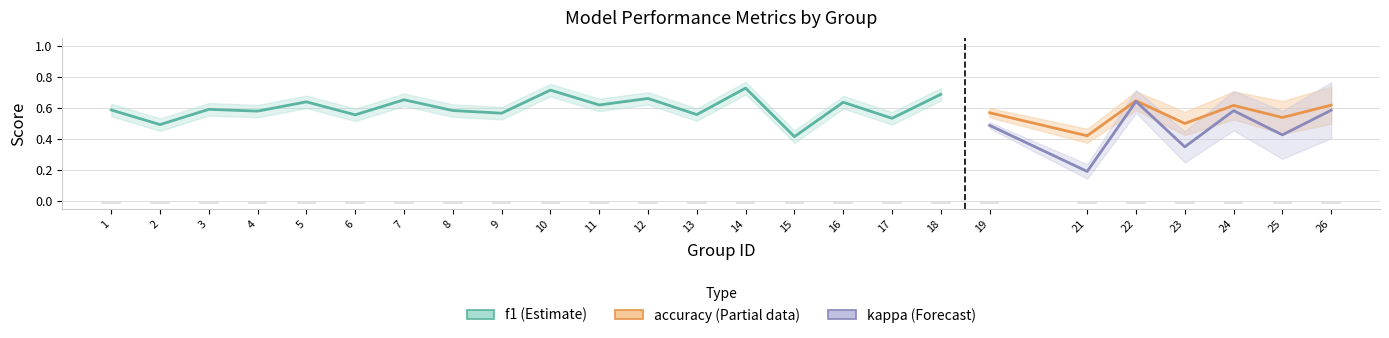

Between 15 and 22, which series saw the biggest shift?

kappa